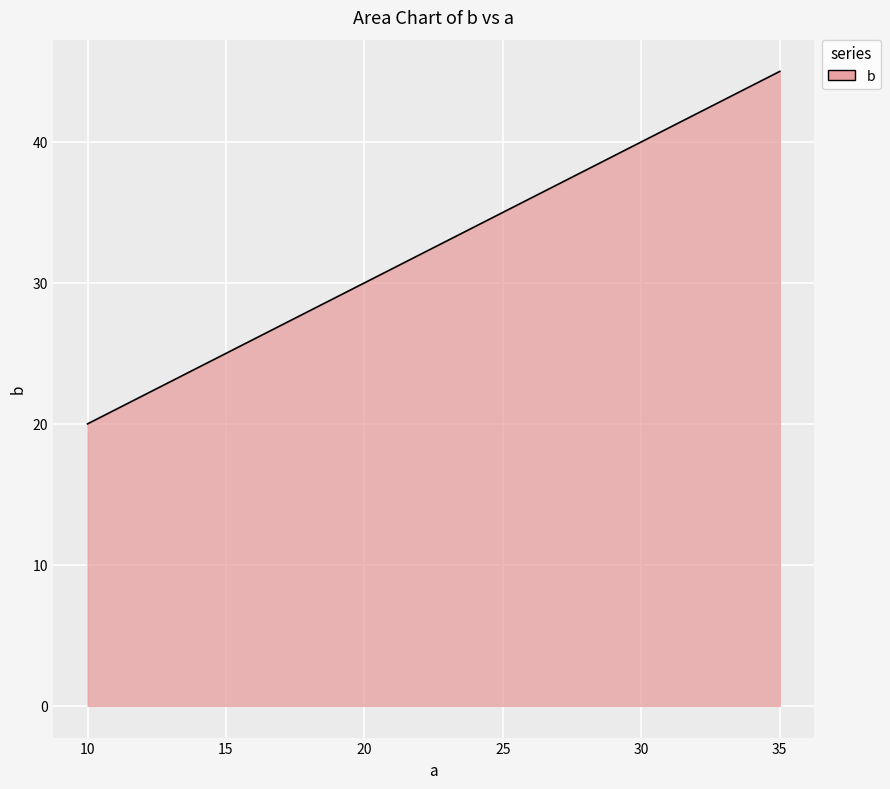

True or false: there are more than 2 points higher than both neighbors.

False